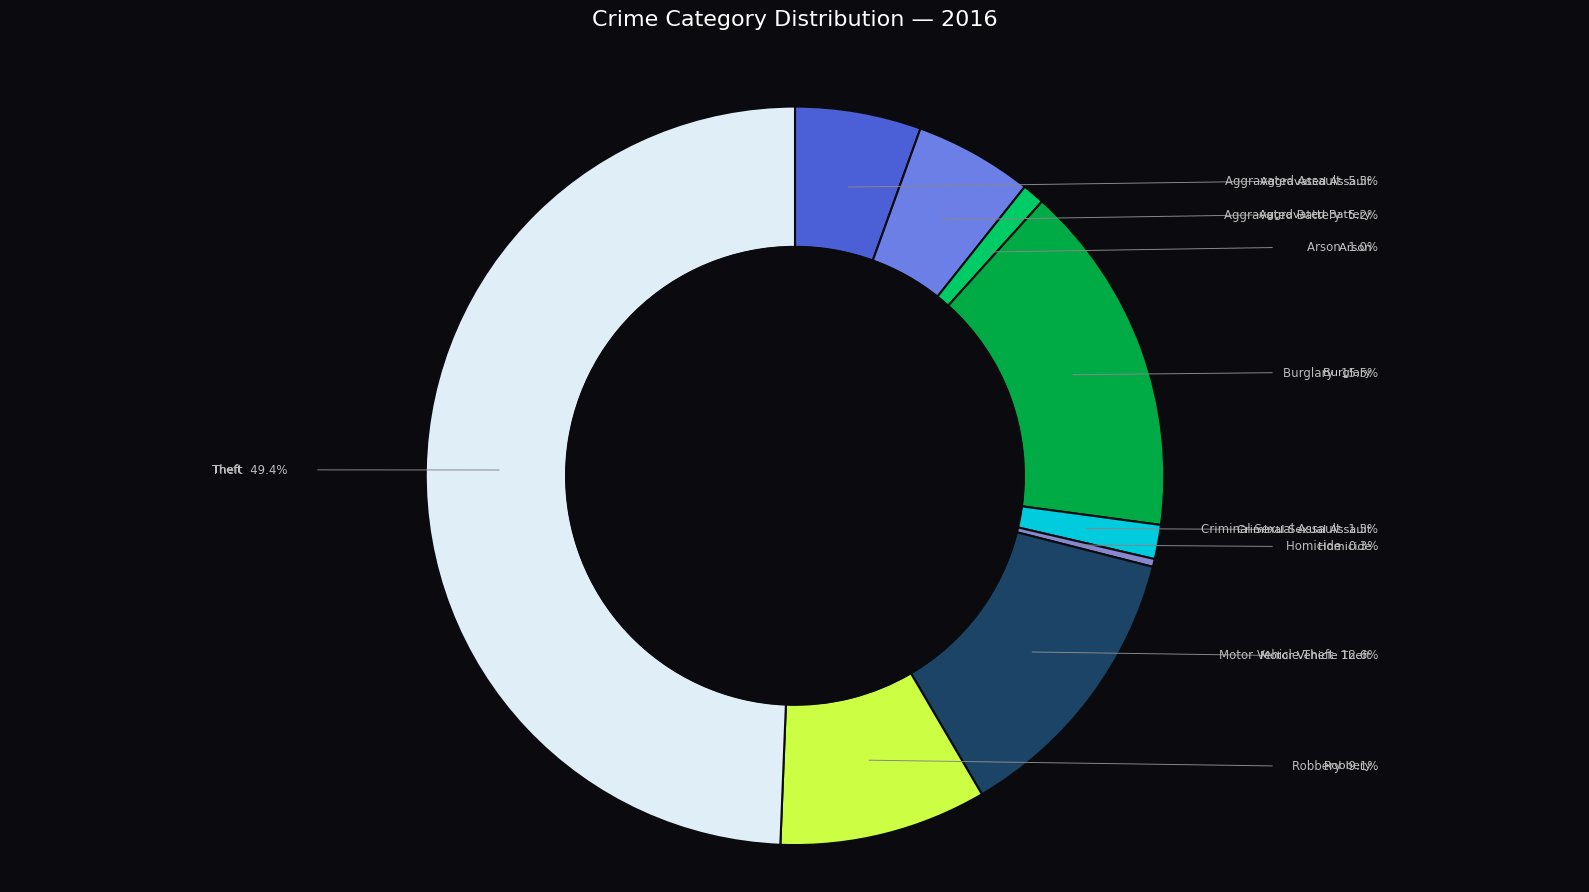

To the nearest percent, what portion does Burglary represent?

15%